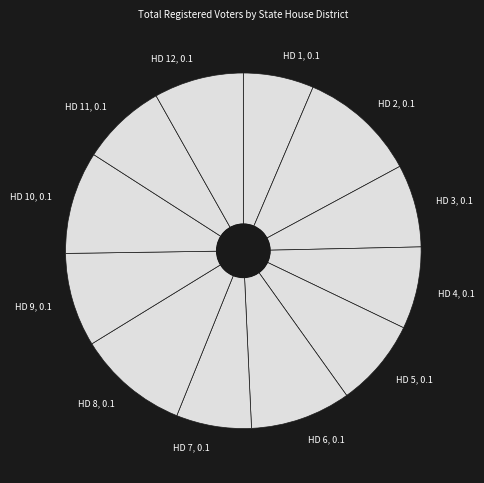

Approximately how many times larger is the value at HD 12 compared to HD 2?

0.8